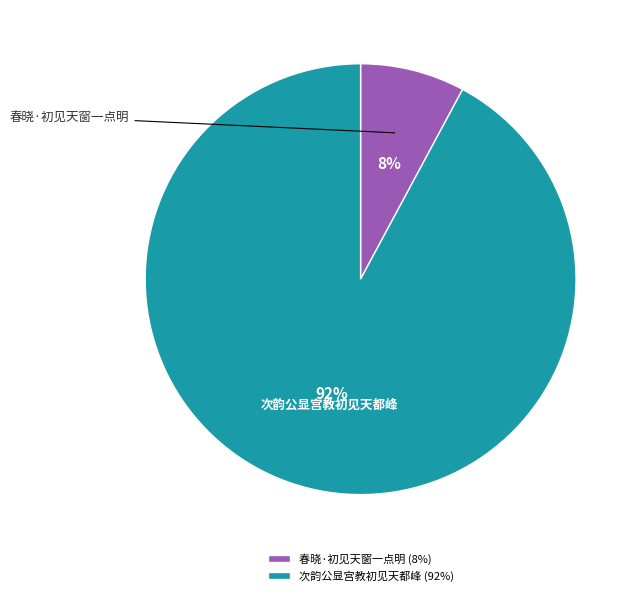

Is it true that 次韵公显宫教初见天都峰 is 85% of the pie?

False